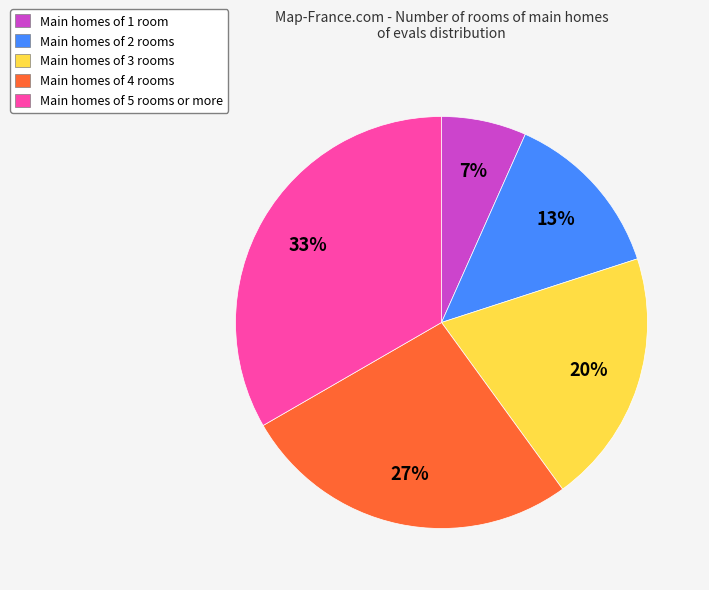

Do Main homes of 2 rooms and Main homes of 5 rooms or more together represent more than half of the pie?

No